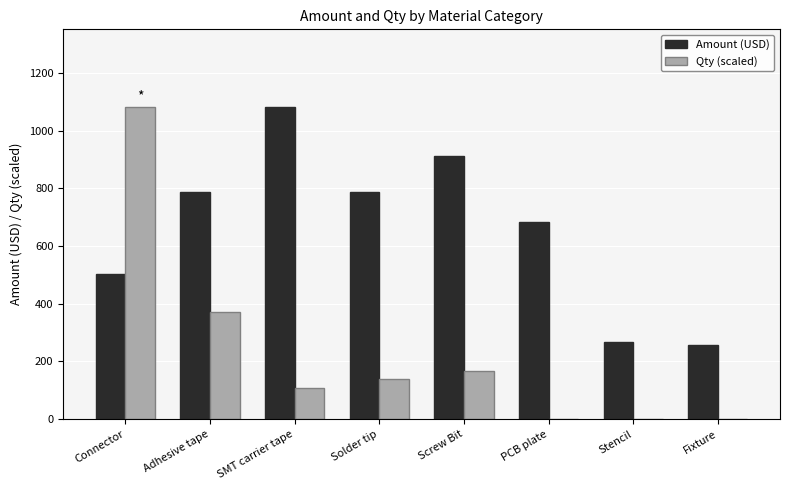

What is the approximate value of Qty (scaled) at Connector?

1080.7